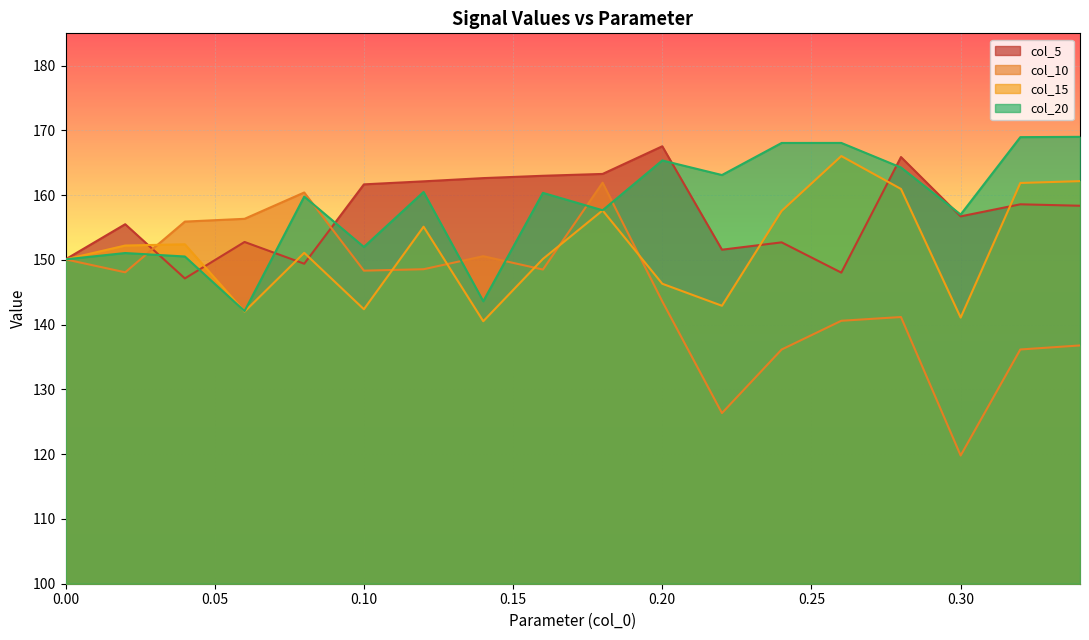

Between 11 and 4, which is larger?

4